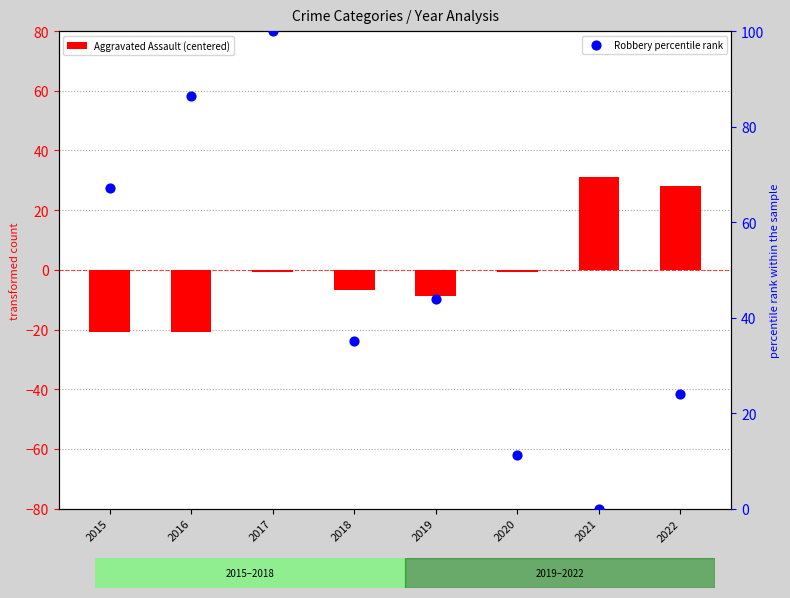

What are all the series names shown in the legend?

Aggravated Assault (centered), Robbery percentile rank